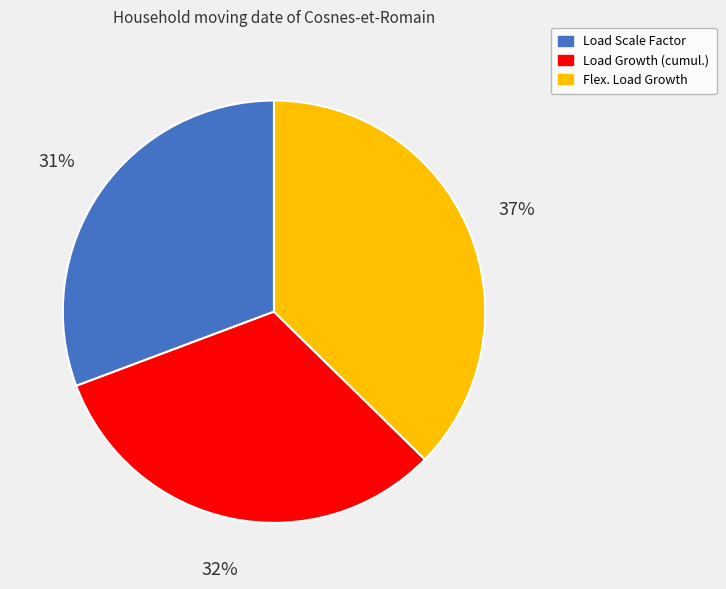

Is the sum of Load Growth (cumul.) and Load Scale Factor greater than half?

Yes